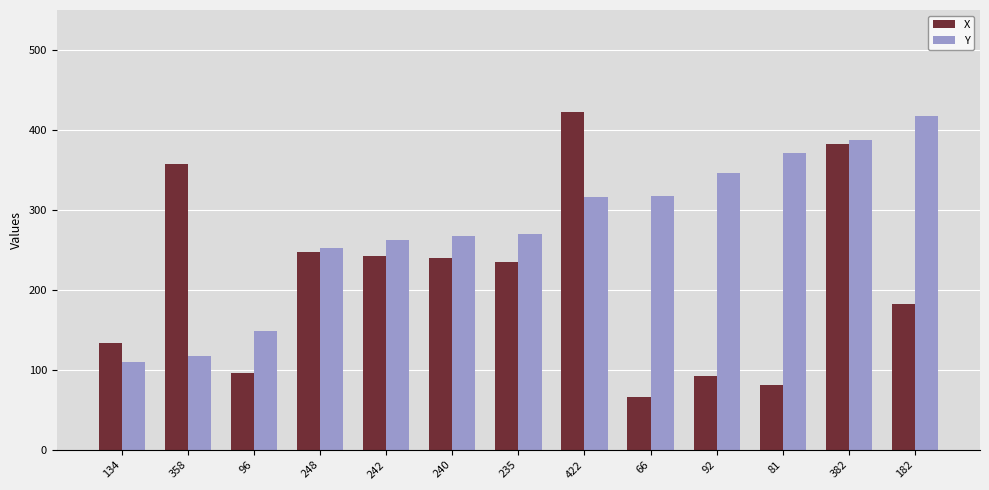

Is the value of Y at 242 greater than the value of X at 422?

No